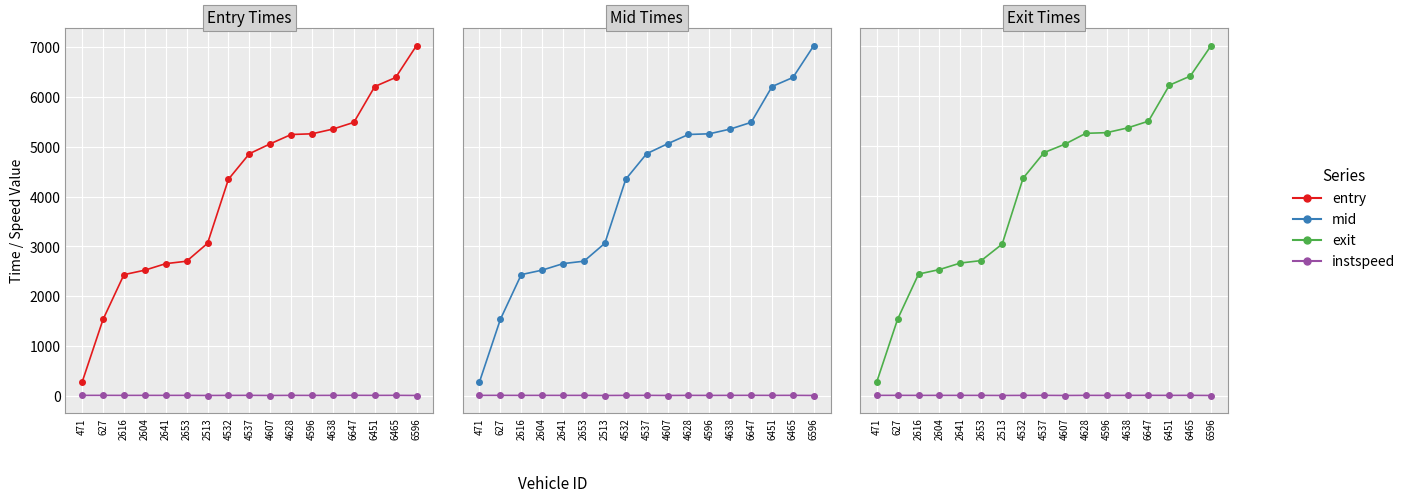

How many values in the exit series are below 4865?

8